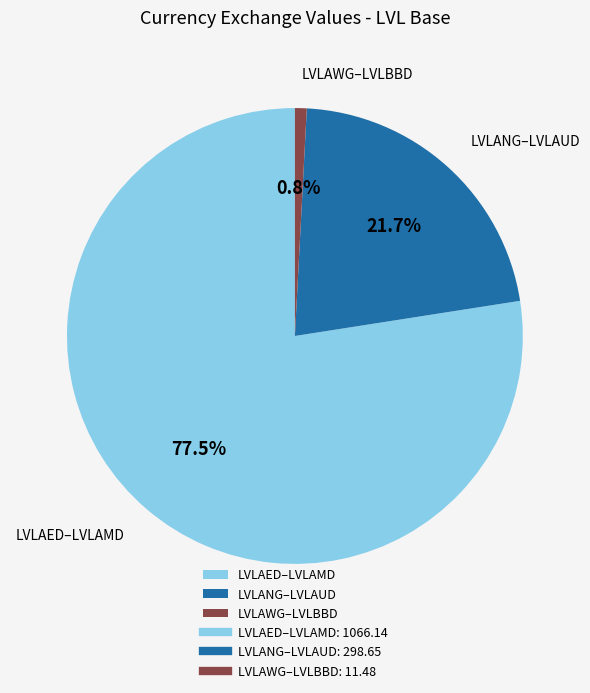

To the nearest percent, what is the difference between the largest and smallest slice percentages?

77%